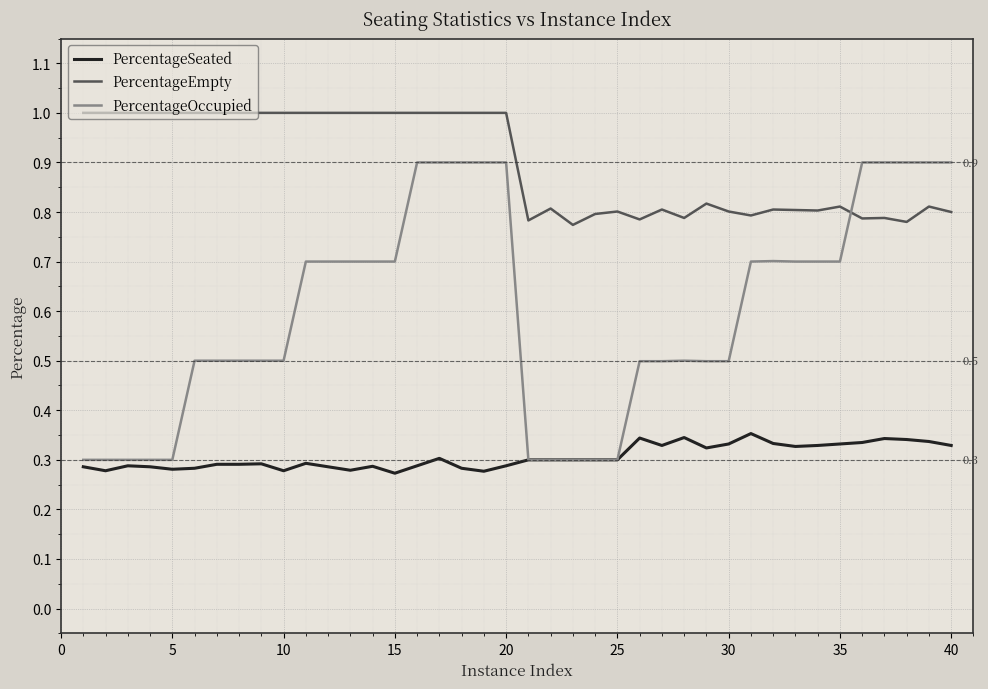

True or false: PercentageSeated and PercentageEmpty cross at least once.

False